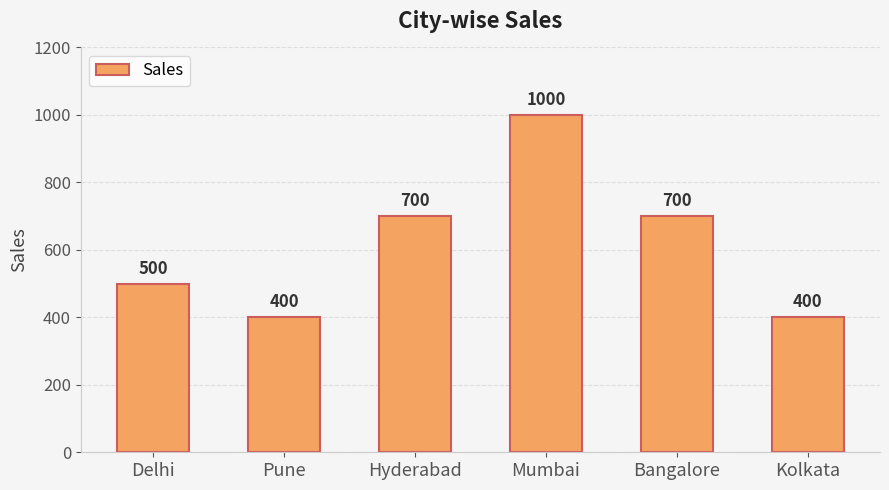

What is the label of the 5th bar from the left?

Bangalore